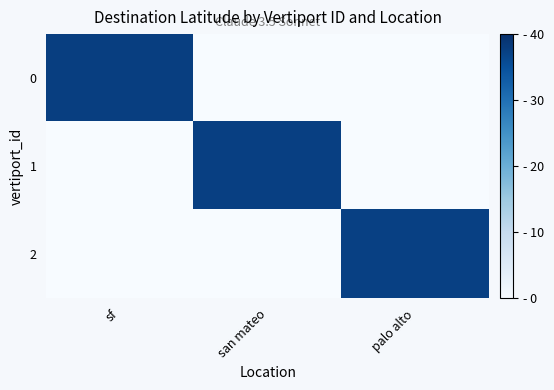

What is the total value across all series at palo alto?

37.4